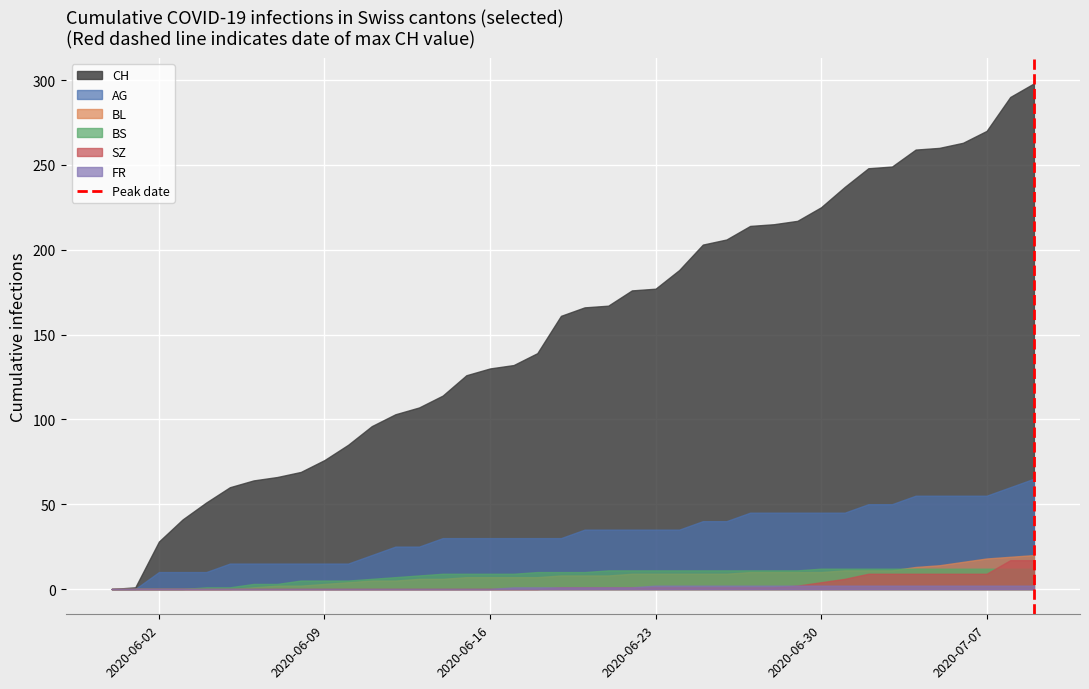

Which series has the widest spread of values?

CH